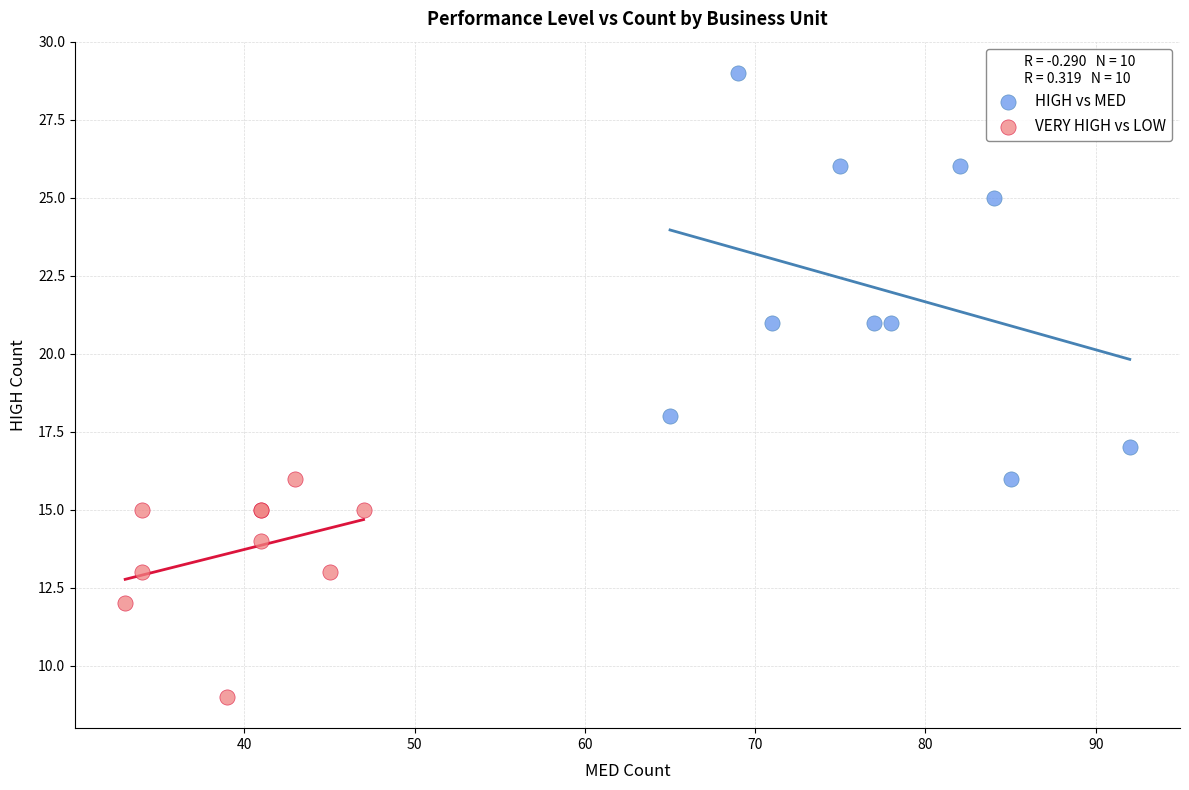

Which series reaches the maximum Y coordinate?

HIGH vs MED